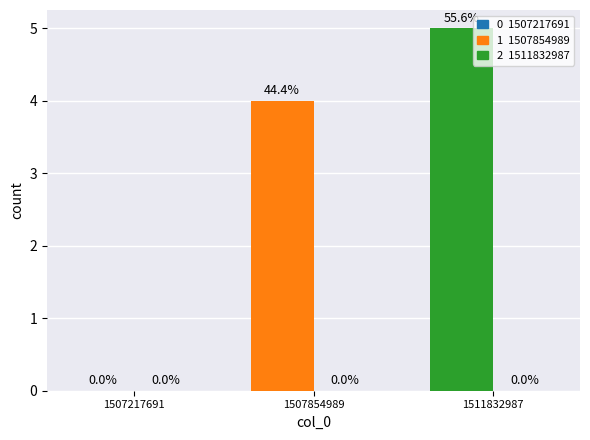

Between 1511832987 and 1507217691, which is larger?

1511832987